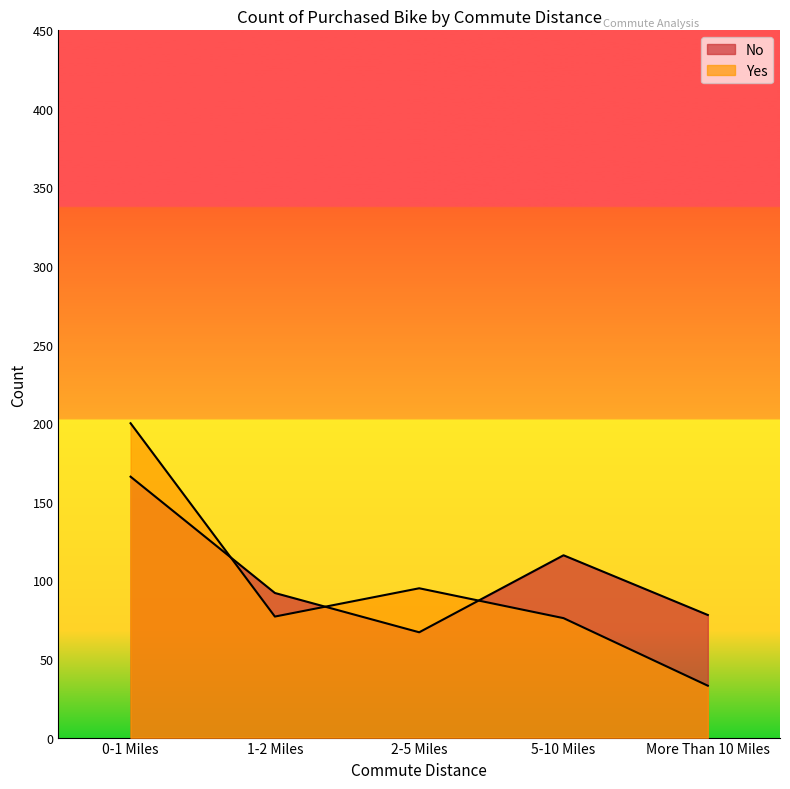

Where is the first local minimum for No?

2-5 Miles